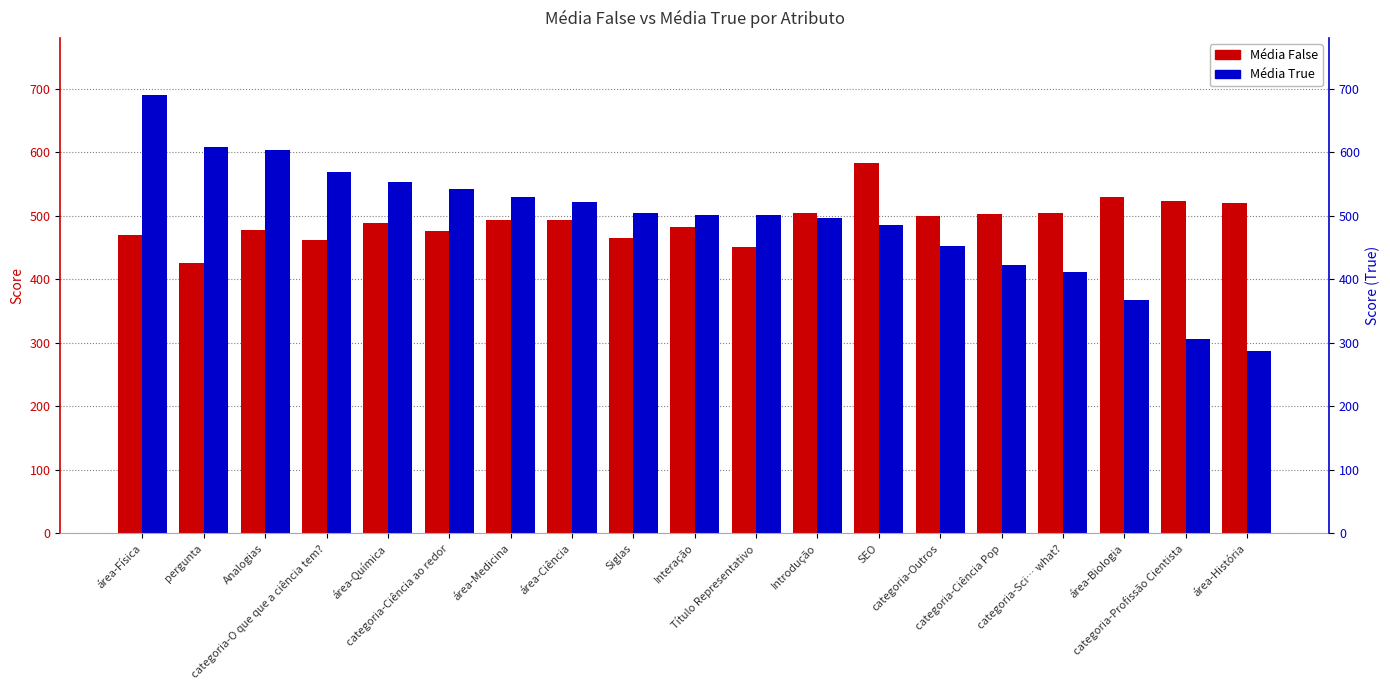

What is the minimum value shown in the chart?

287